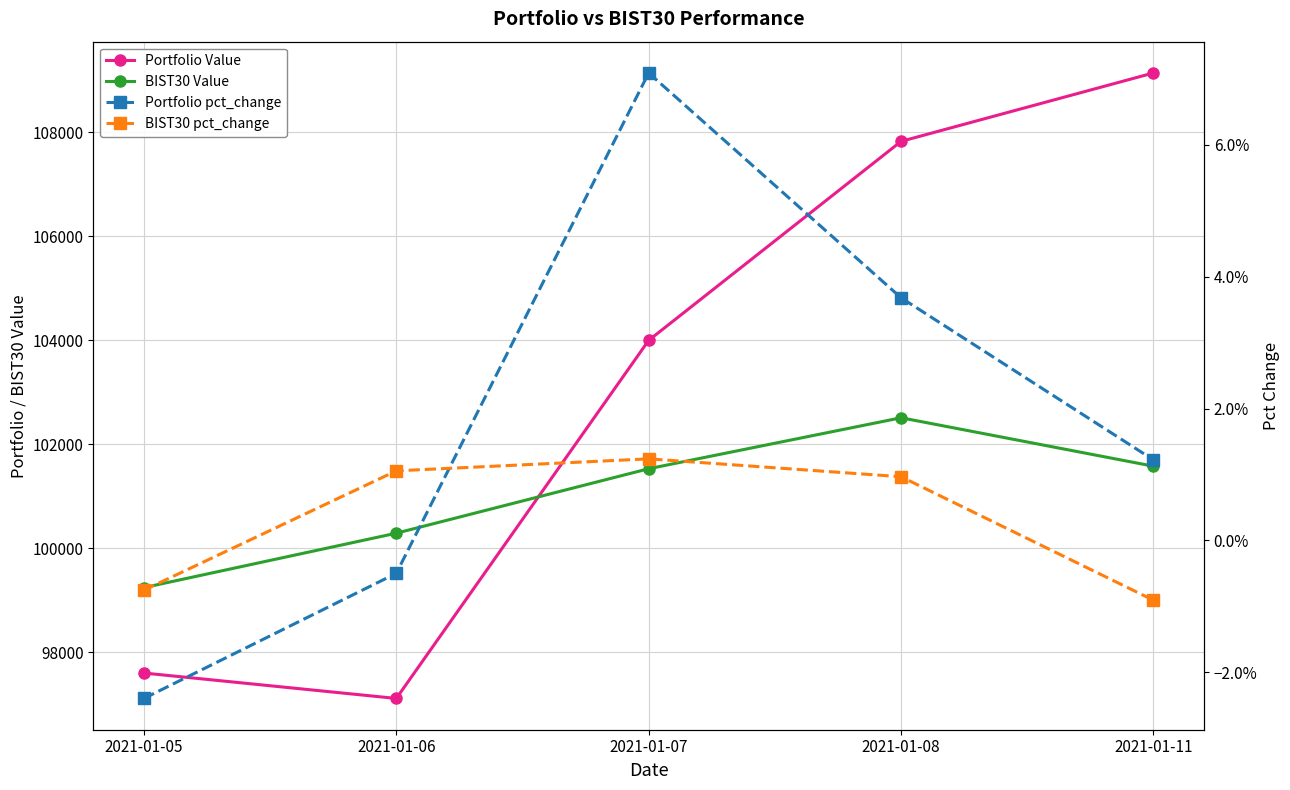

Which category has the lowest value in the BIST30 pct_change series?

2021-01-11